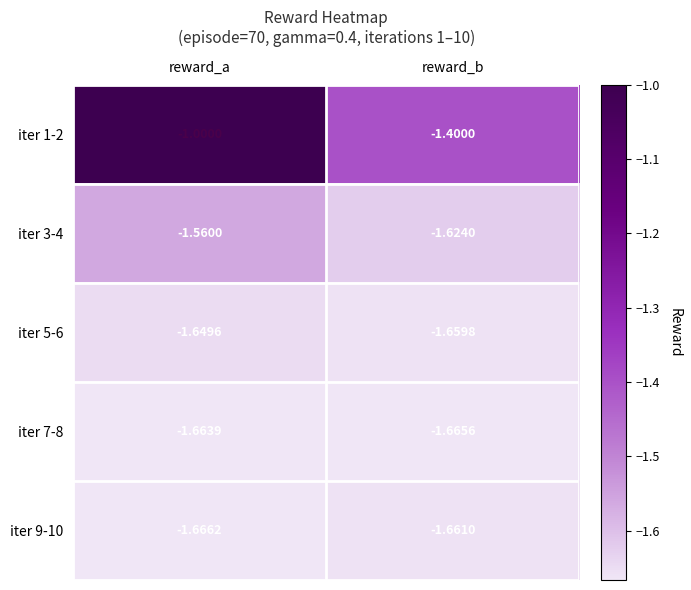

Is the value of iter 7-8 at reward_b greater than the value of iter 9-10 at reward_b?

No